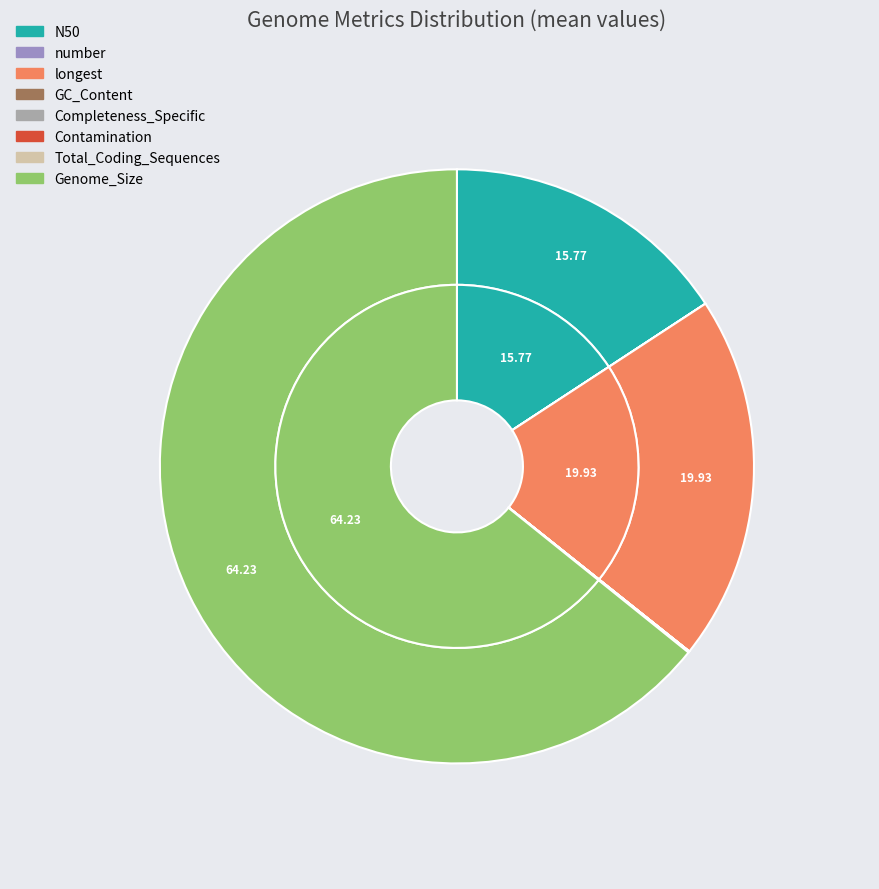

Which category has the biggest portion of the pie?

Genome_Size